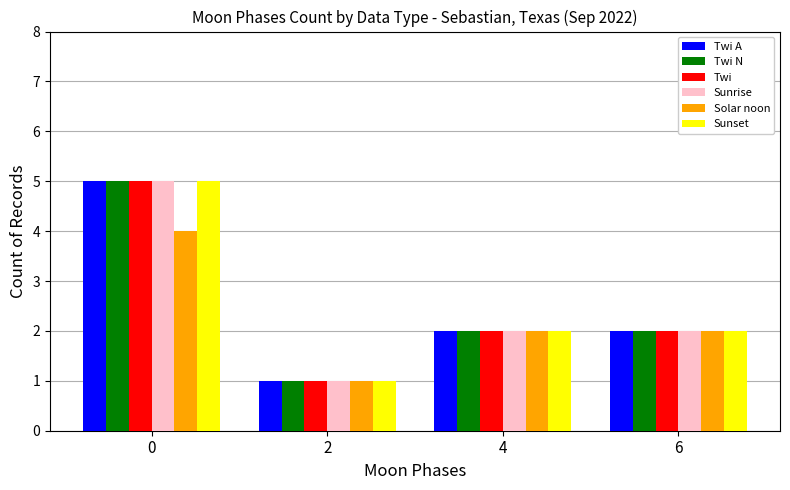

How many distinct data groups are displayed?

6